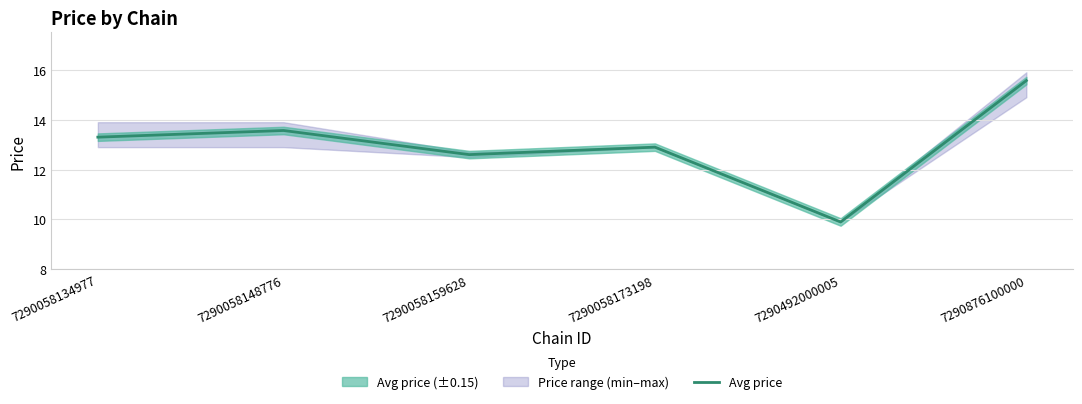

List the labels in order of value, smallest first.

7290492000005, 7290058159628, 7290058173198, 7290058134977, 7290058148776, 7290876100000